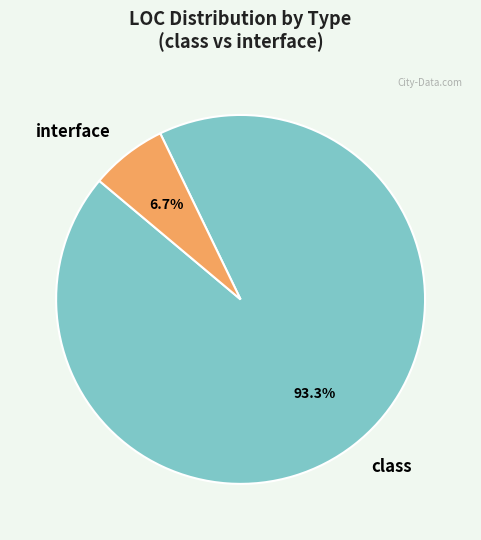

How many slices are in this pie chart?

2